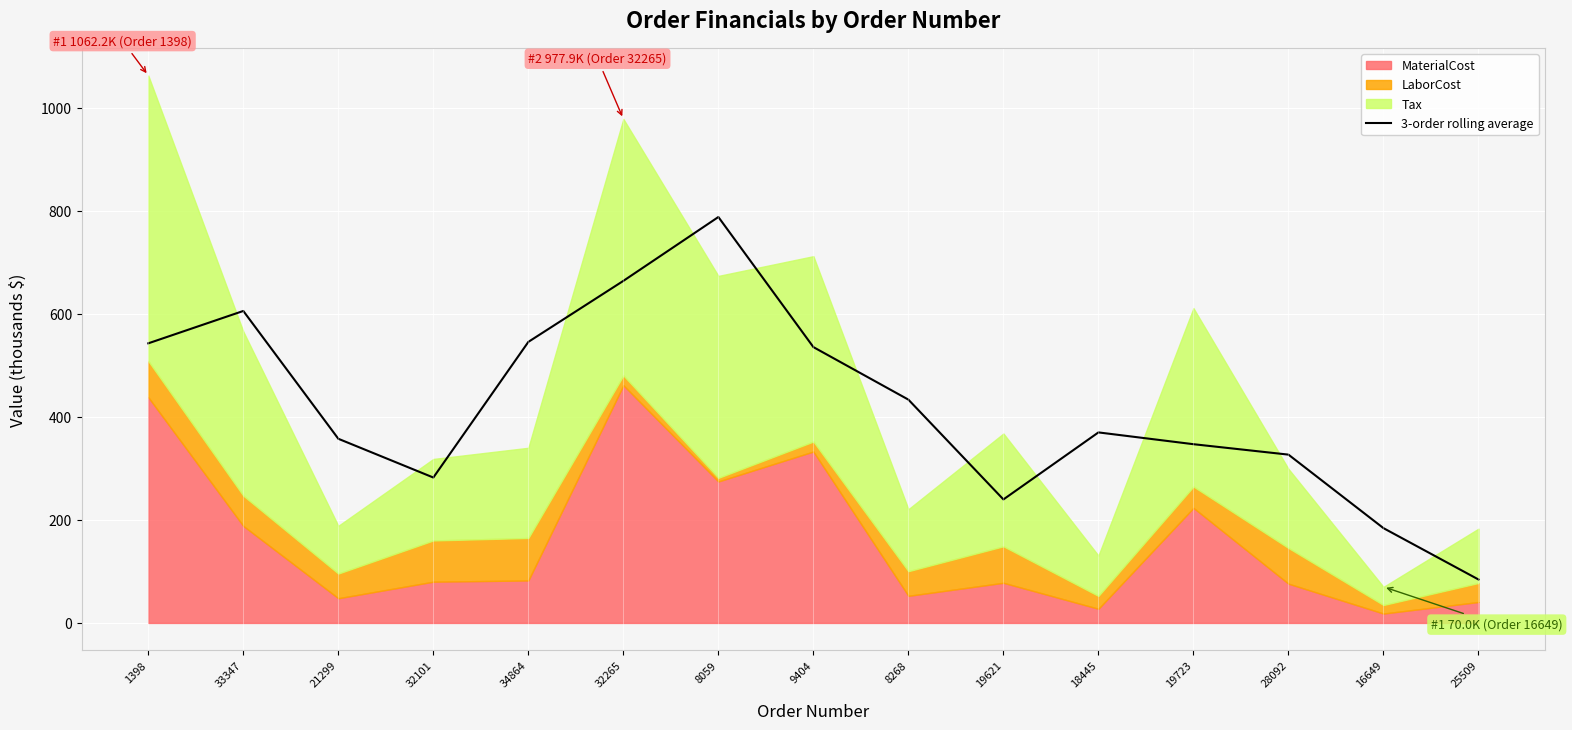

How many values are below 369?

7